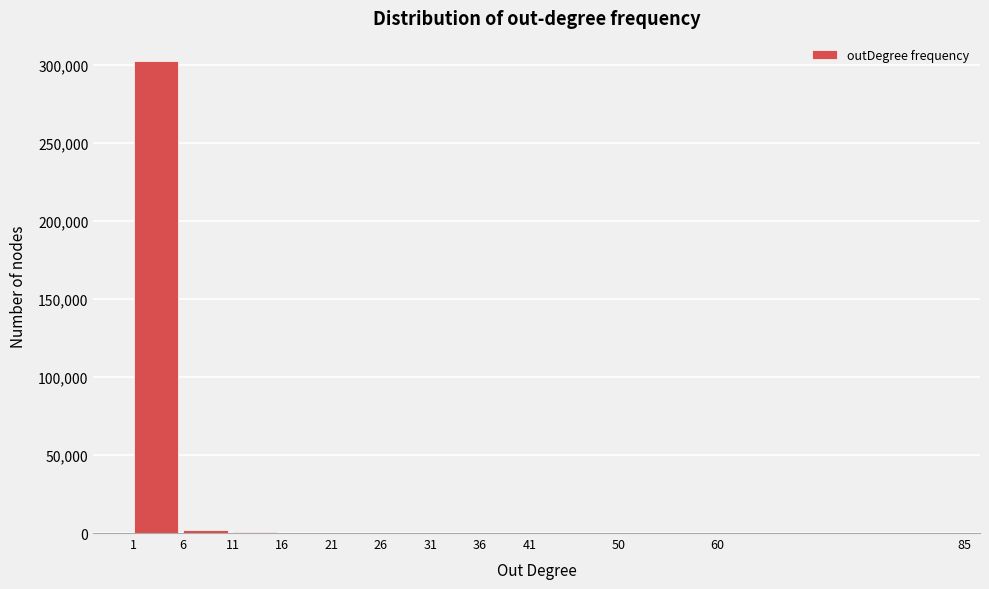

What is the sum of all values?

305016